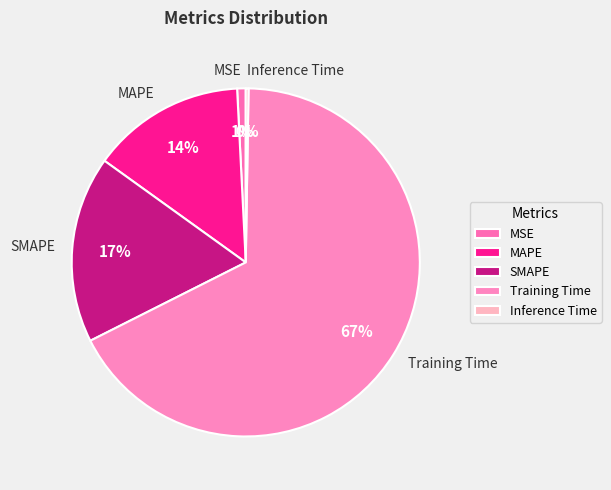

Do Training Time and MAPE together represent more than half of the pie?

Yes